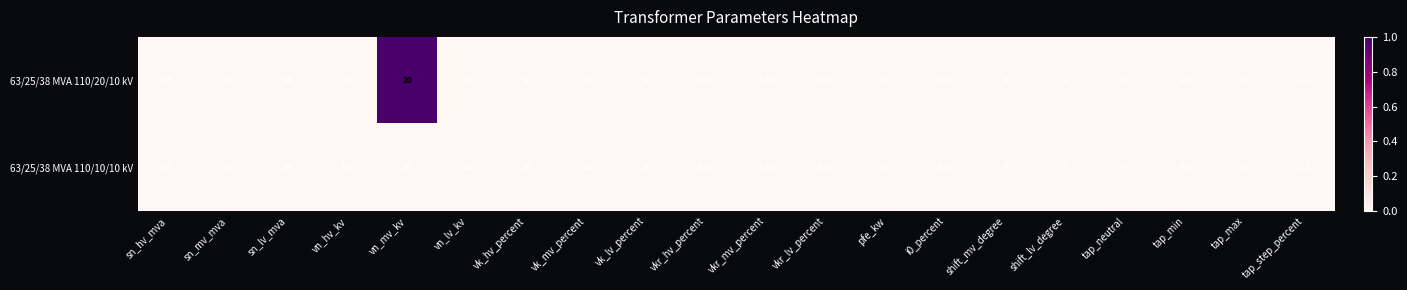

Is the value of 63/25/38 MVA 110/10/10 kV at sn_hv_mva greater than the value of 63/25/38 MVA 110/20/10 kV at vn_mv_kv?

Yes